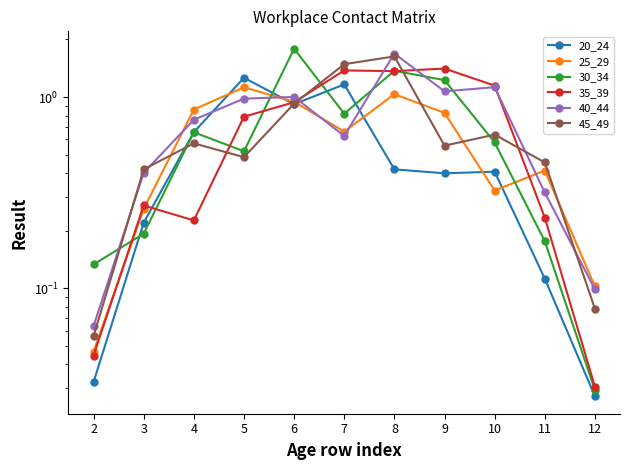

Reading left to right, list all the values displayed in this chart.

20_24: 2=0.0	3=0.2	4=0.7	5=1.3	6=0.9	7=1.2	8=0.4	9=0.4	10=0.4	11=0.1	12=0.0
25_29: 2=0.0	3=0.3	4=0.9	5=1.1	6=0.9	7=0.7	8=1.0	9=0.8	10=0.3	11=0.4	12=0.1
30_34: 2=0.1	3=0.2	4=0.7	5=0.5	6=1.8	7=0.8	8=1.4	9=1.2	10=0.6	11=0.2	12=0.0
35_39: 2=0.0	3=0.3	4=0.2	5=0.8	6=0.9	7=1.4	8=1.4	9=1.4	10=1.1	11=0.2	12=0.0
40_44: 2=0.1	3=0.4	4=0.8	5=1.0	6=1.0	7=0.6	8=1.7	9=1.1	10=1.1	11=0.3	12=0.1
45_49: 2=0.1	3=0.4	4=0.6	5=0.5	6=0.9	7=1.5	8=1.6	9=0.6	10=0.6	11=0.5	12=0.1